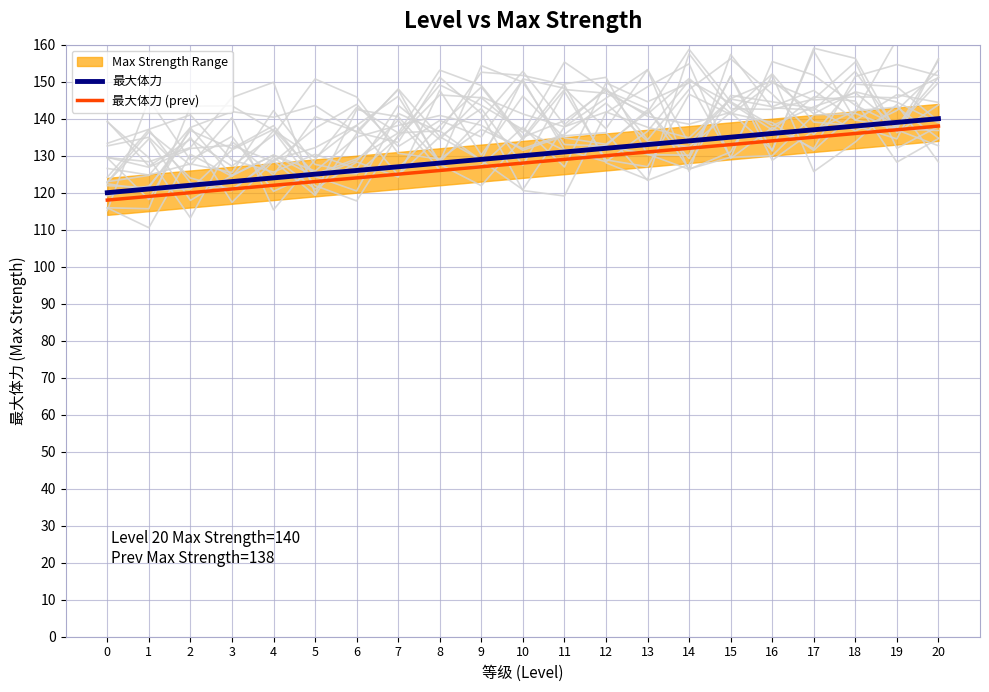

Reading left to right, extract all data points from this chart.

最大体力: 120	121	122	123	124	125	126	127	128	129	130	131	132	133	134	135	136	137	138	139	140
最大体力 (prev): 118	119	120	121	122	123	124	125	126	127	128	129	130	131	132	133	134	135	136	137	138